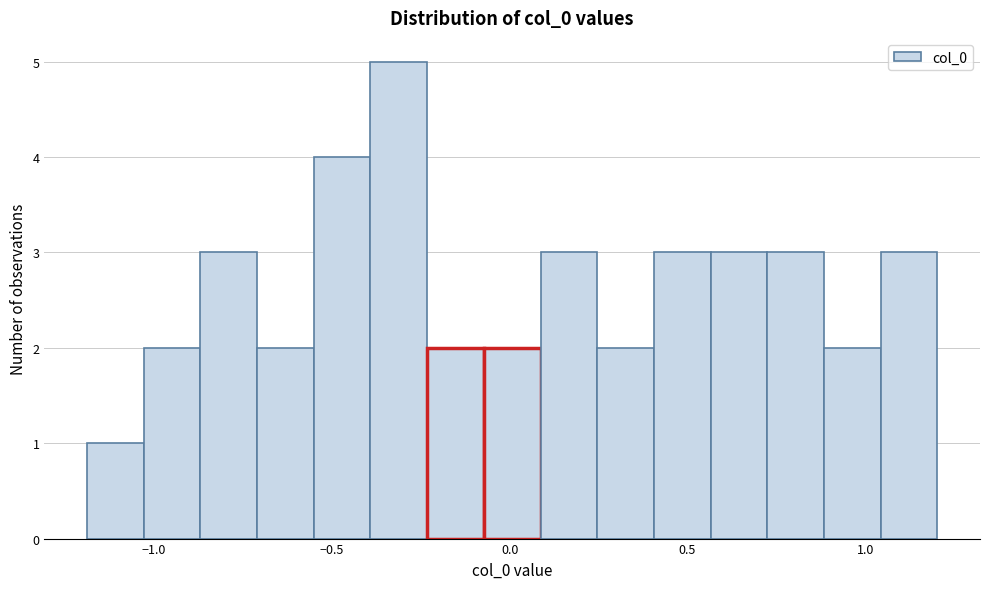

Around what value on the x-axis is the tallest bar? Give the approximate position of its centre, as read against the axis.

-0.30